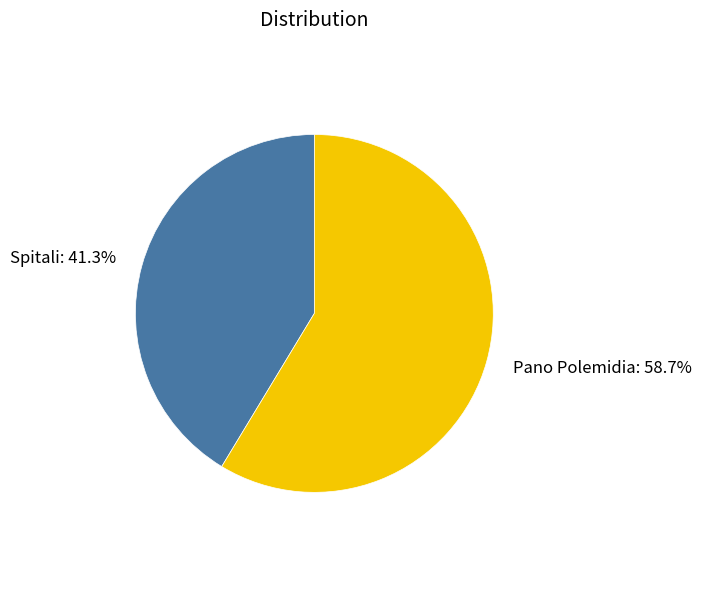

What is the ratio of the value at Pano Polemidia to the value at Spitali?

1.4